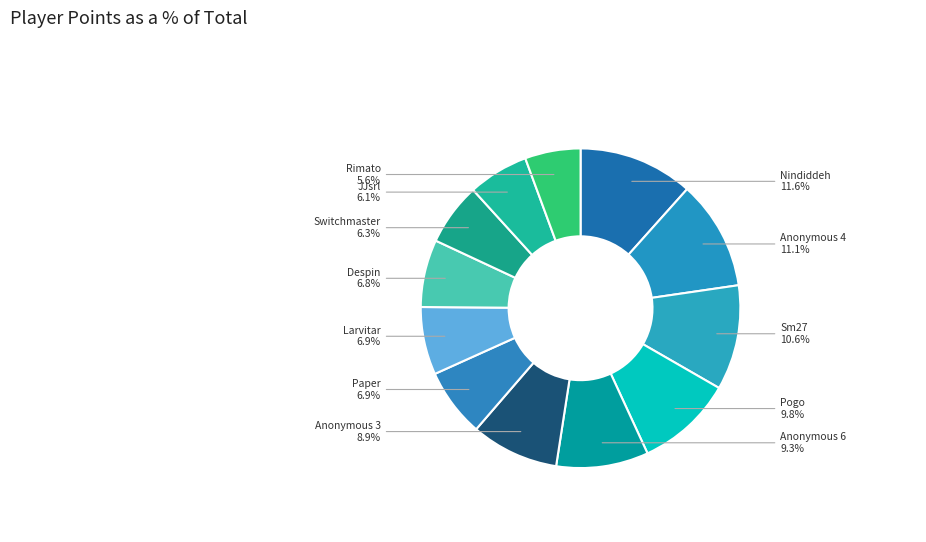

To the nearest percent, what is the average slice percentage?

8%